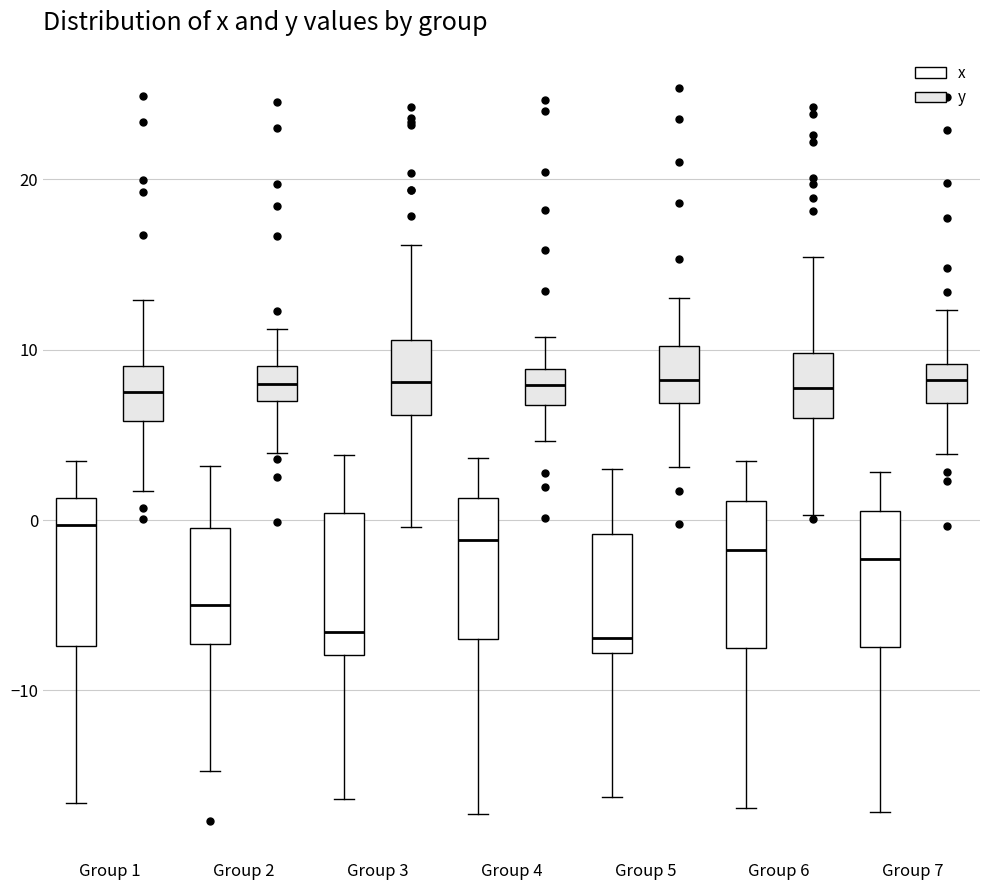

Reading left to right, transcribe this box plot: for each box, give where its median line is, the range the box spans, and where its two whiskers end, as read against the y-axis. The values are not printed on the chart, so give them approximately, as read against the axis.

Group 1 (x): median 0, box -7 to 1, whiskers -17 to 3
Group 1 (y): median 8, box 6 to 9, whiskers 2 to 13
Group 2 (x): median -5, box -7 to 0, whiskers -15 to 3
Group 2 (y): median 8, box 7 to 9, whiskers 4 to 11
Group 3 (x): median -7, box -8 to 0, whiskers -16 to 4
Group 3 (y): median 8, box 6 to 11, whiskers 0 to 16
Group 4 (x): median -1, box -7 to 1, whiskers -17 to 4
Group 4 (y): median 8, box 7 to 9, whiskers 5 to 11
Group 5 (x): median -7, box -8 to -1, whiskers -16 to 3
Group 5 (y): median 8, box 7 to 10, whiskers 3 to 13
Group 6 (x): median -2, box -7 to 1, whiskers -17 to 3
Group 6 (y): median 8, box 6 to 10, whiskers 0 to 15
Group 7 (x): median -2, box -7 to 1, whiskers -17 to 3
Group 7 (y): median 8, box 7 to 9, whiskers 4 to 12